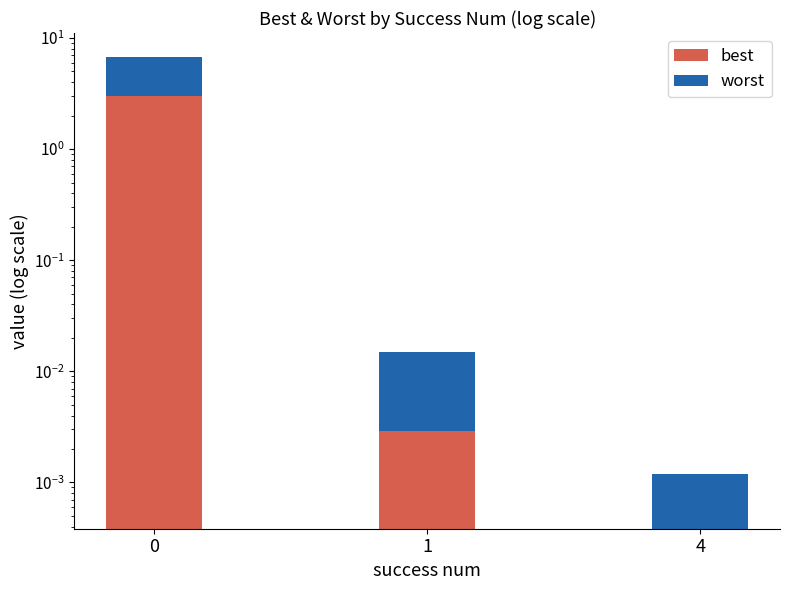

Reading right to left, what are all the values shown in this chart?

best: 0.0	0.0	3.0
worst: 0.0	0.0	3.8